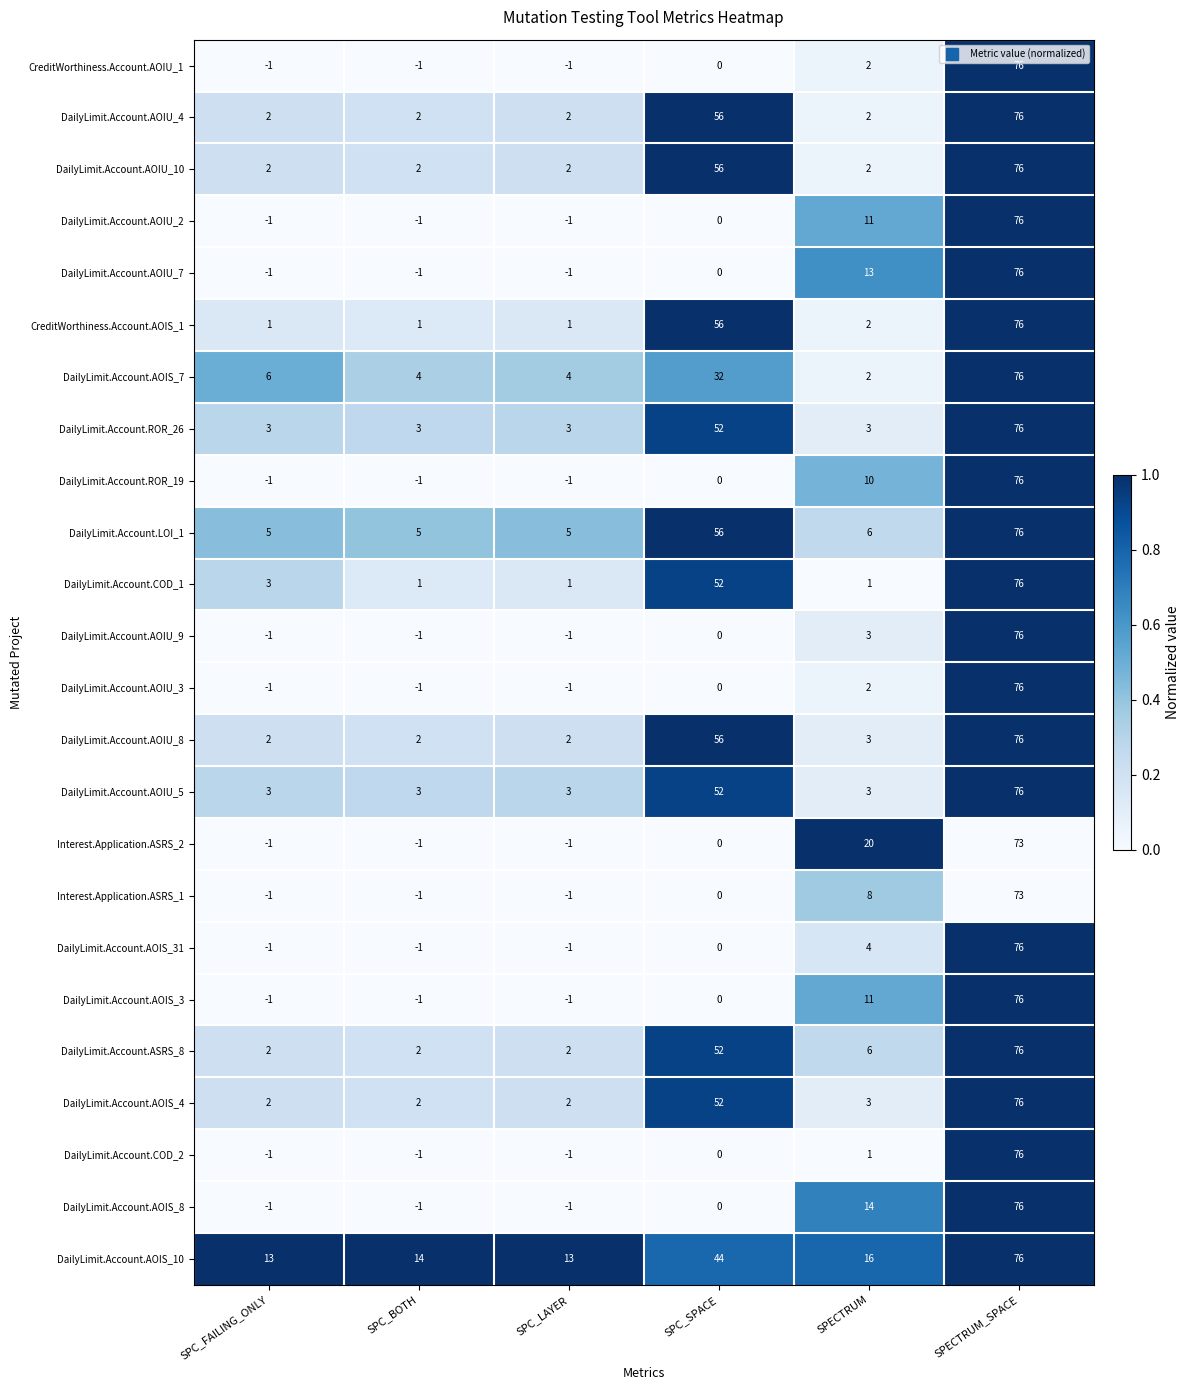

Between SPC_LAYER and SPC_SPACE, which series saw the biggest shift?

CreditWorthiness.Account.AOIS_1